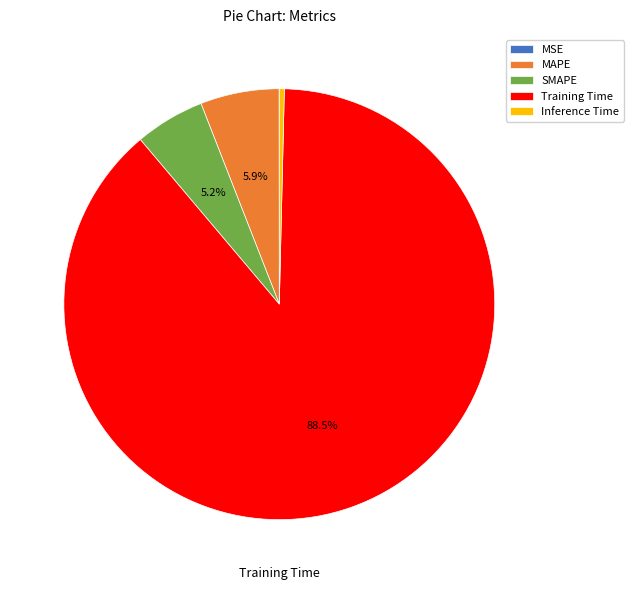

How much of the chart is everything except SMAPE?

94.8%